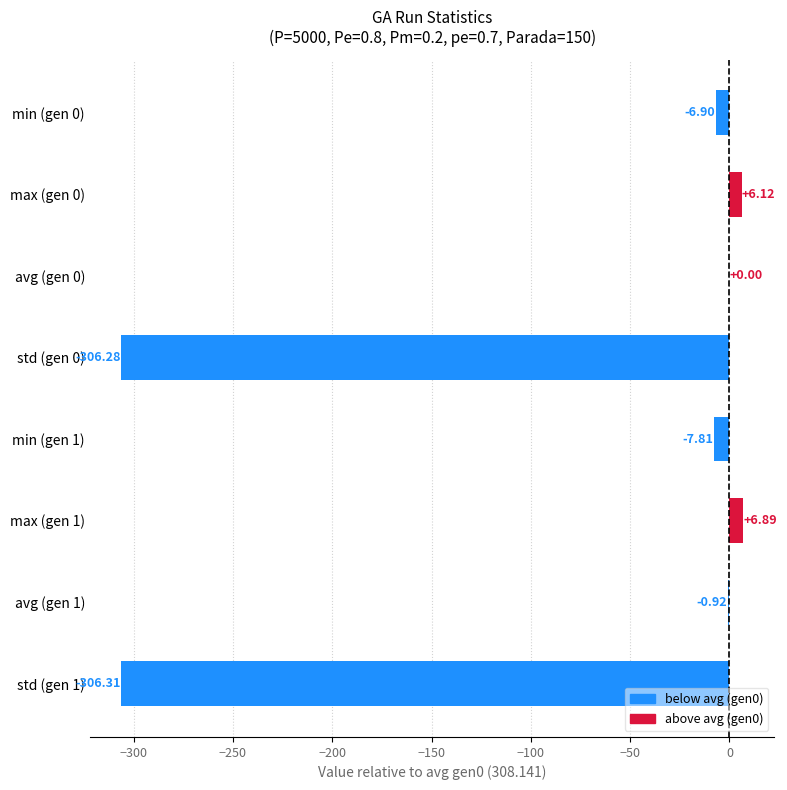

Which has a higher value, avg (gen 1) or min (gen 1)?

avg (gen 1)